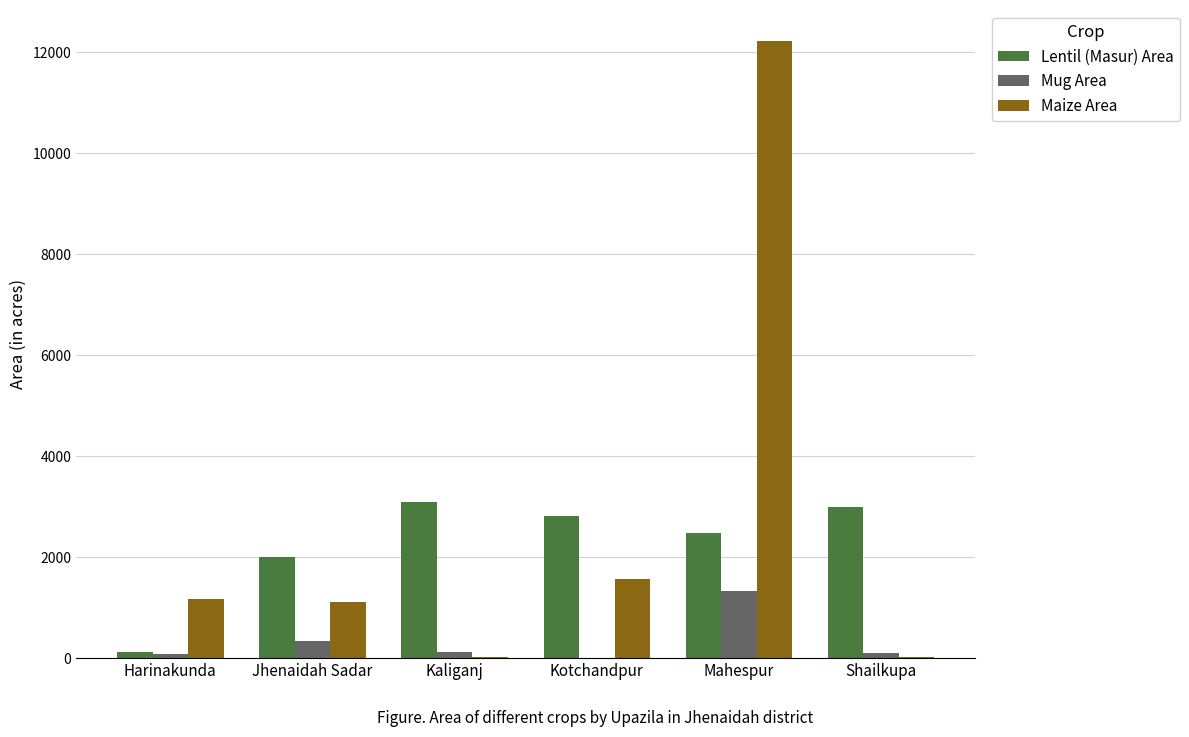

What is the approximate value of Mug Area at Mahespur, to the nearest 100?

1300